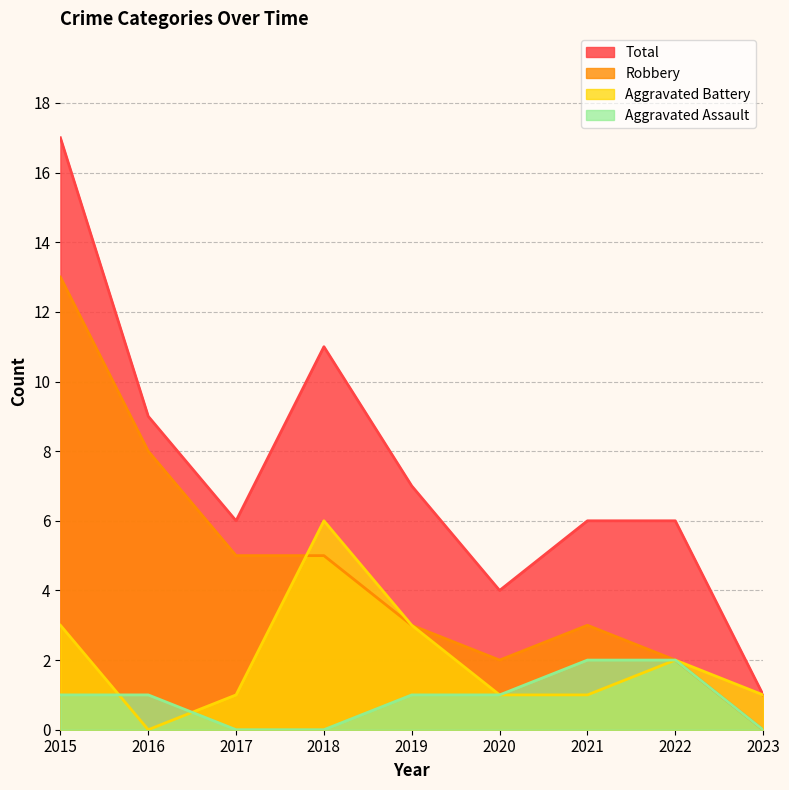

Reading left to right, extract all data points from this chart.

Aggravated Assault: 2015=1	2016=1	2017=0	2018=0	2019=1	2020=1	2021=2	2022=2	2023=0
Aggravated Battery: 2015=3	2016=0	2017=1	2018=6	2019=3	2020=1	2021=1	2022=2	2023=1
Robbery: 2015=13	2016=8	2017=5	2018=5	2019=3	2020=2	2021=3	2022=2	2023=0
Total: 2015=17	2016=9	2017=6	2018=11	2019=7	2020=4	2021=6	2022=6	2023=1